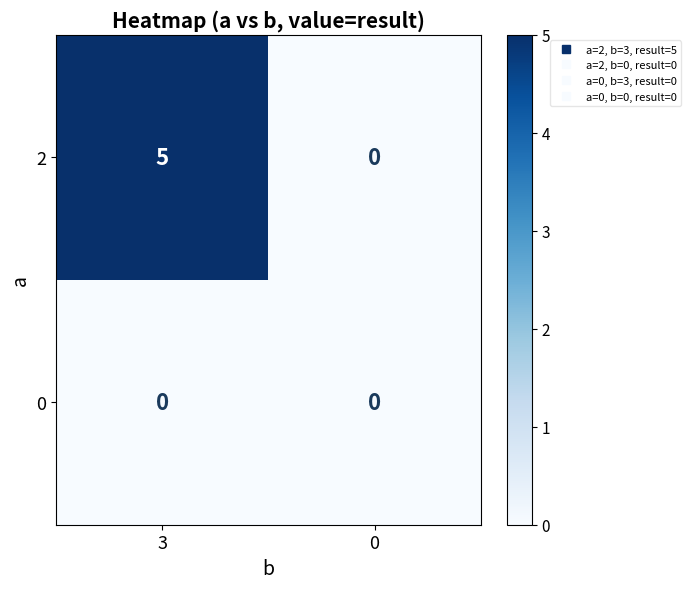

Which category has the highest value across all series?

3